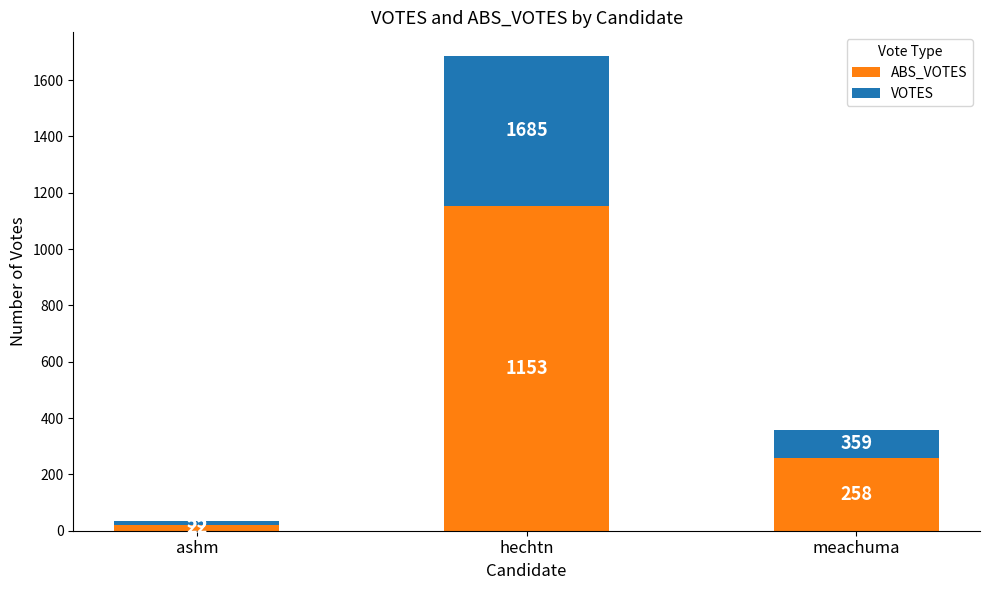

What is the total value across all series at ashm?

35